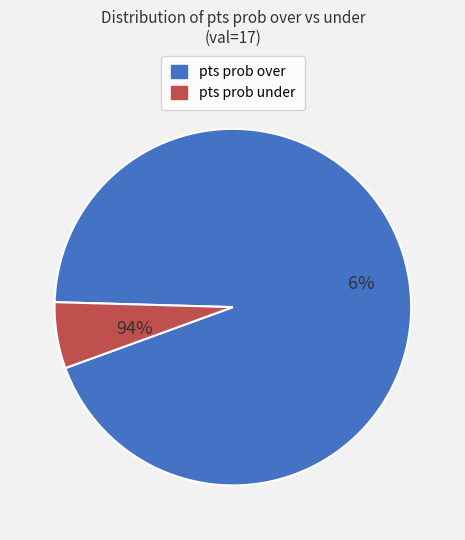

Approximately how many times larger is the value at pts prob over compared to pts prob under?

15.7